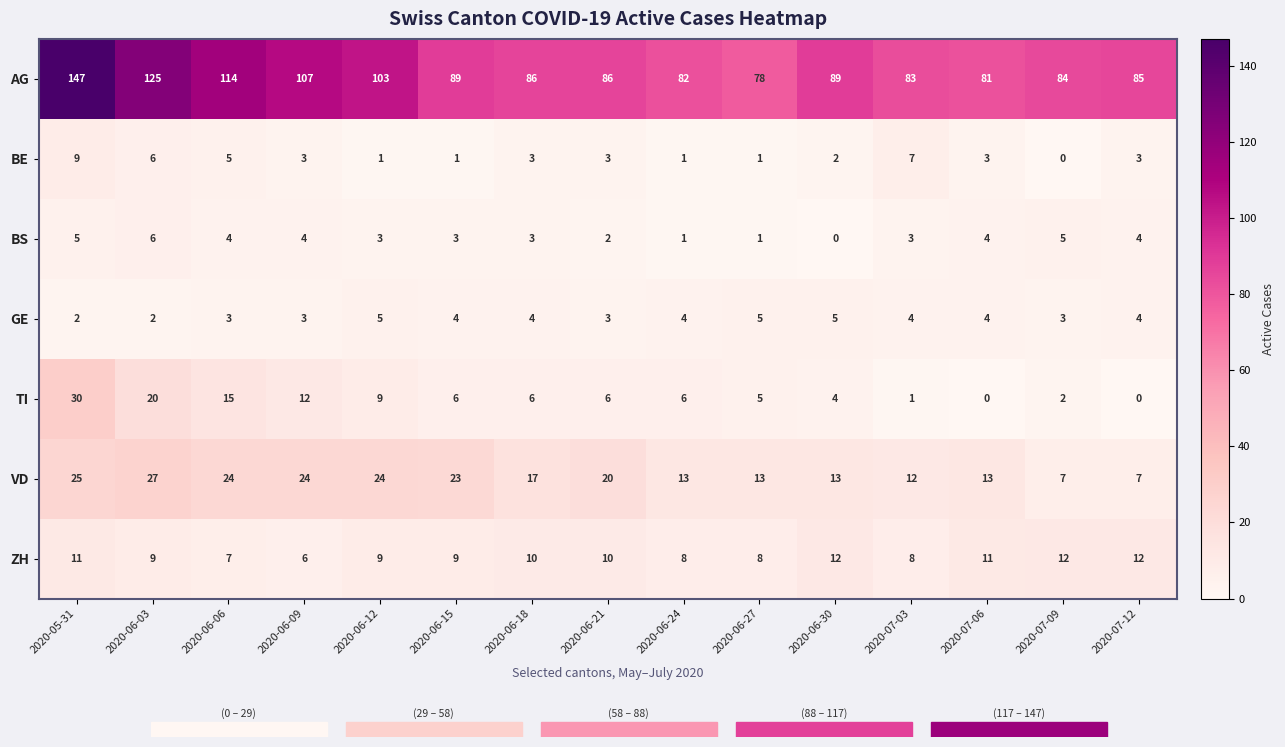

At which category is the sum across all series the highest?

2020-05-31